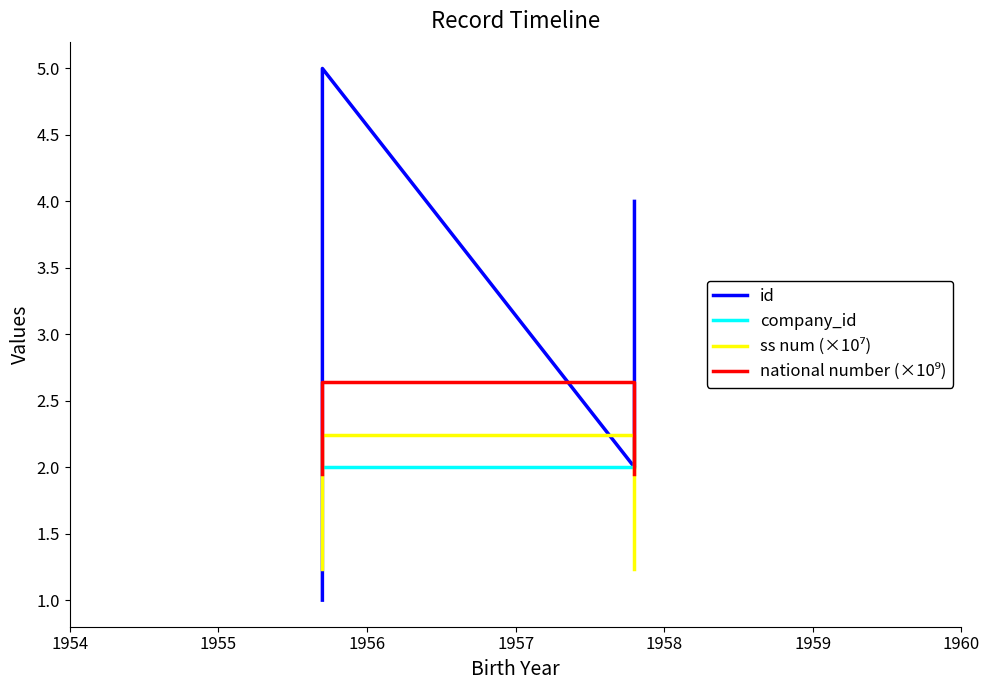

Count the ss num (×10⁷) values in the range 1 to 2.

2